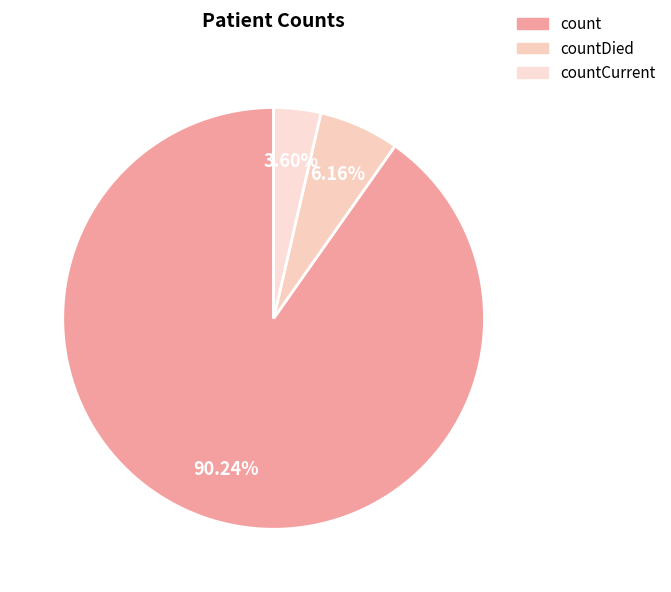

Count the number of slices in the pie.

3